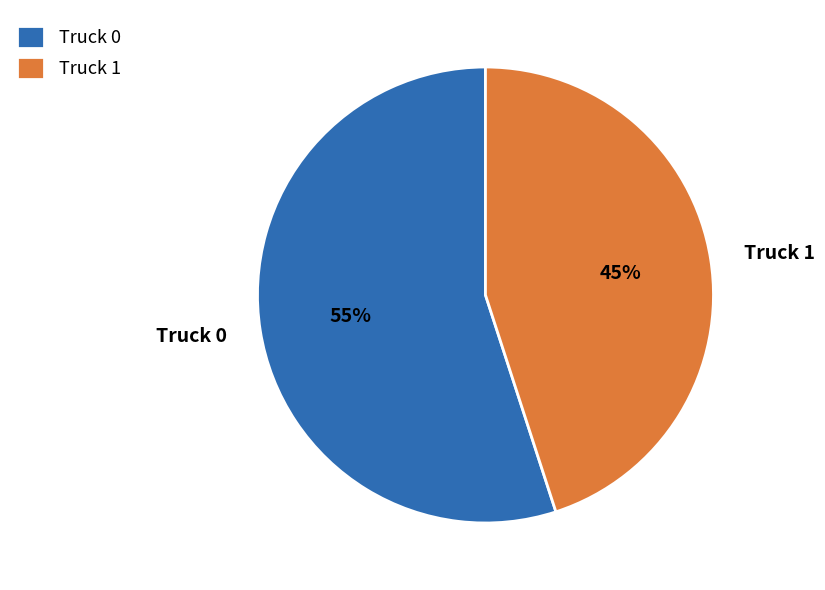

Is the sum of Truck 1 and Truck 0 greater than half?

Yes